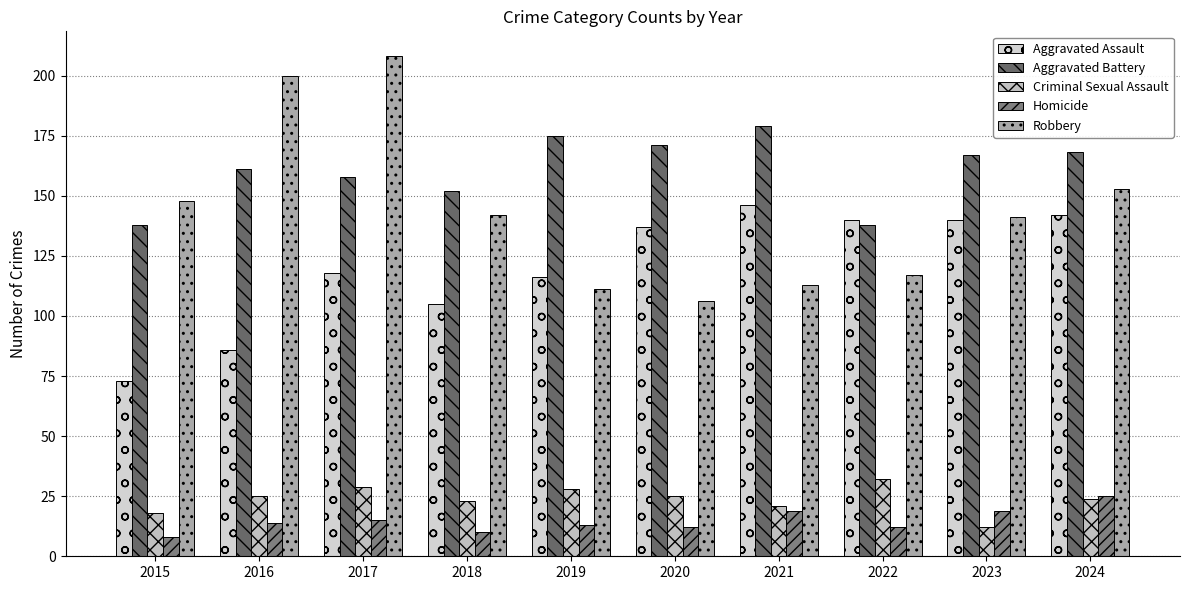

Is the value of Aggravated Assault at 2019 greater than the value of Robbery at 2019?

Yes